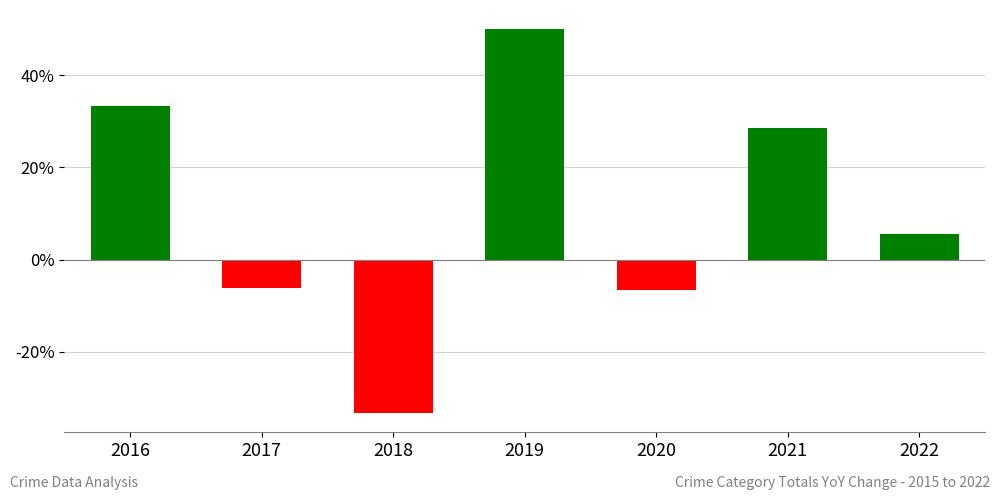

Reading left to right, list all the values displayed in this chart.

2016=33.3	2017=-6.2	2018=-33.3	2019=50.0	2020=-6.7	2021=28.6	2022=5.6